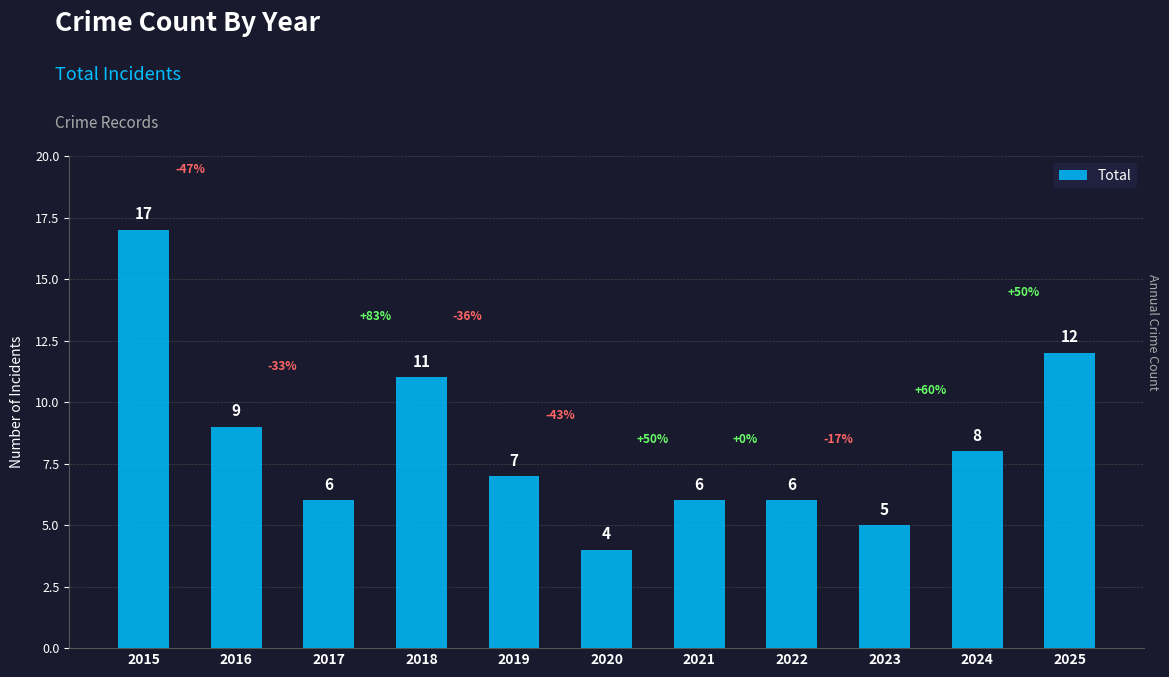

True or false: the data shows 29 at 2015.

False